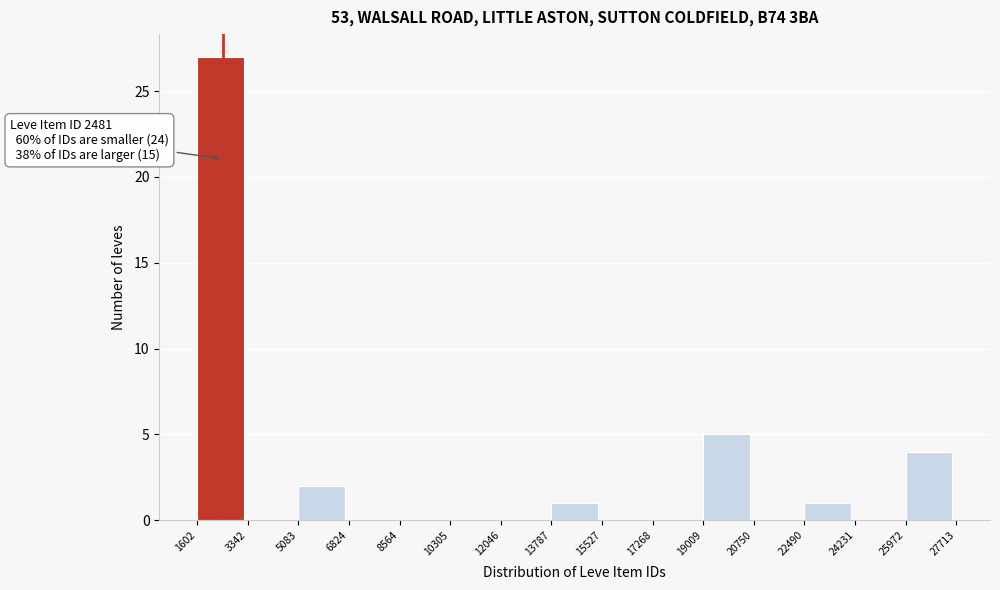

Which range on the x-axis has the tallest bar?

1602 to 3342